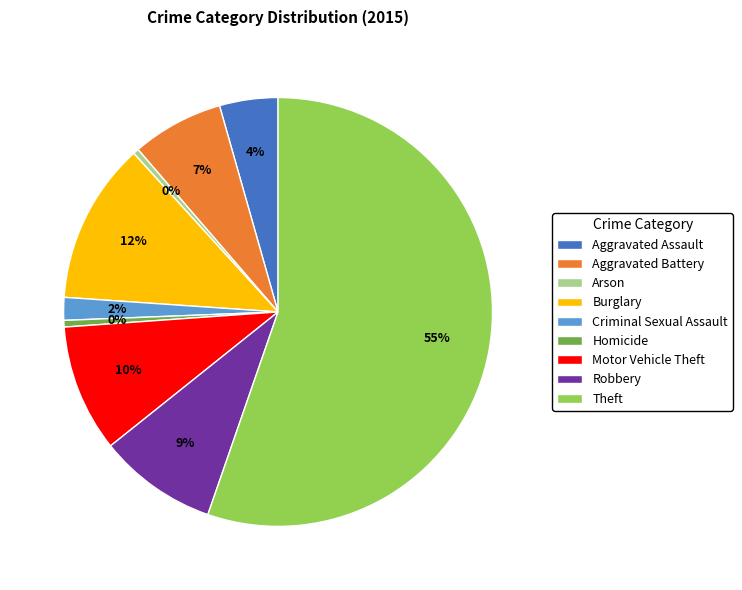

Is the sum of Motor Vehicle Theft and Aggravated Battery greater than half?

No